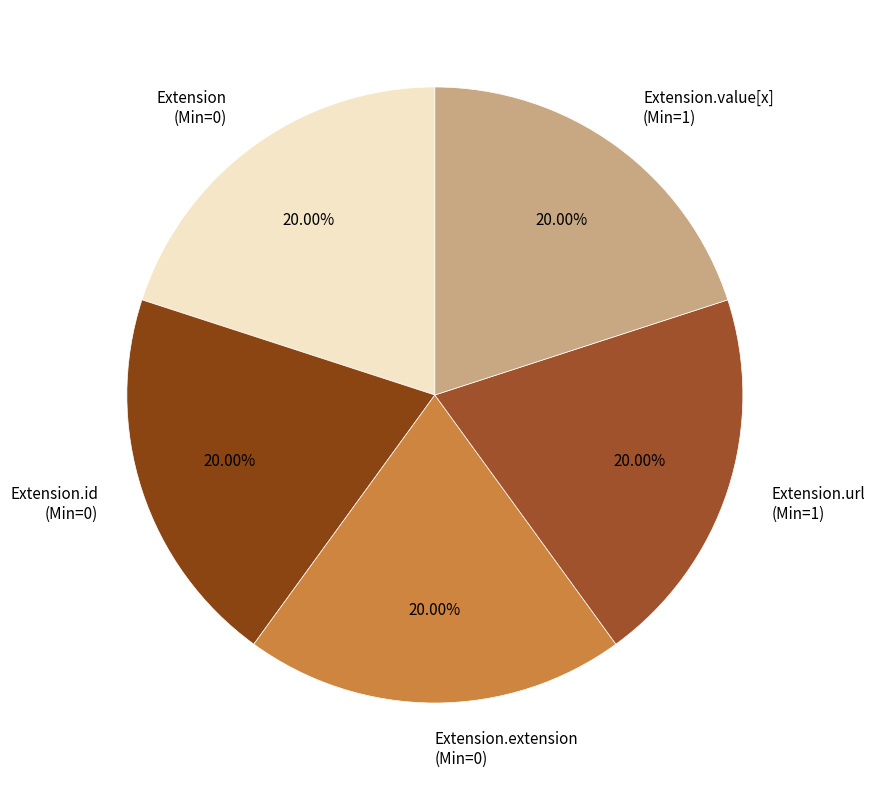

Combined, do Extension (Min=0) and Extension.value[x] (Min=1) account for over 50%?

No